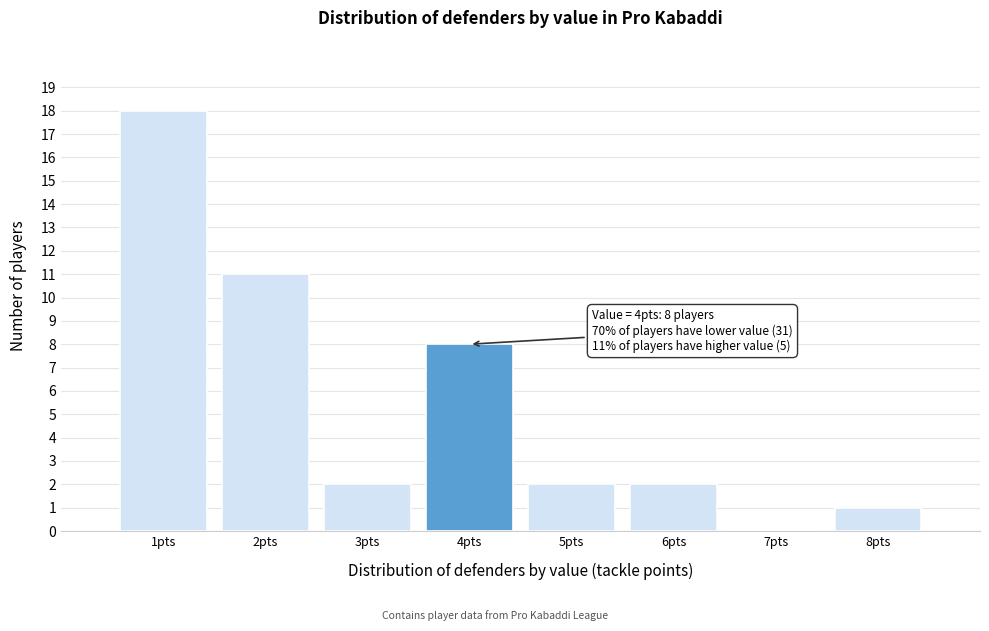

Reading left to right, extract all data points from this chart.

1pts=18	2pts=11	3pts=2	4pts=8	5pts=2	6pts=2	7pts=0	8pts=1